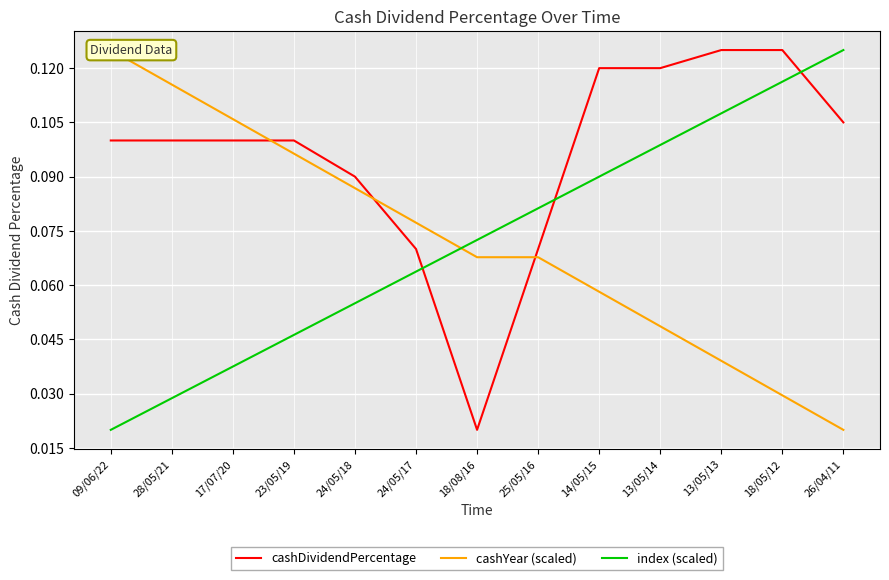

Which series has the largest range (max minus min)?

cashDividendPercentage